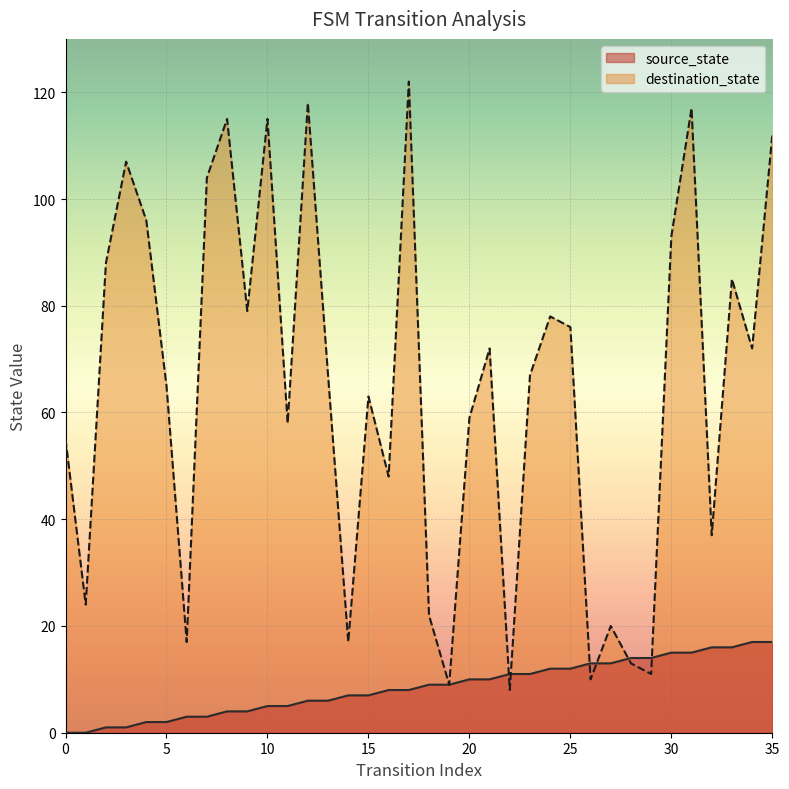

At which label does source_state reach its peak?

34